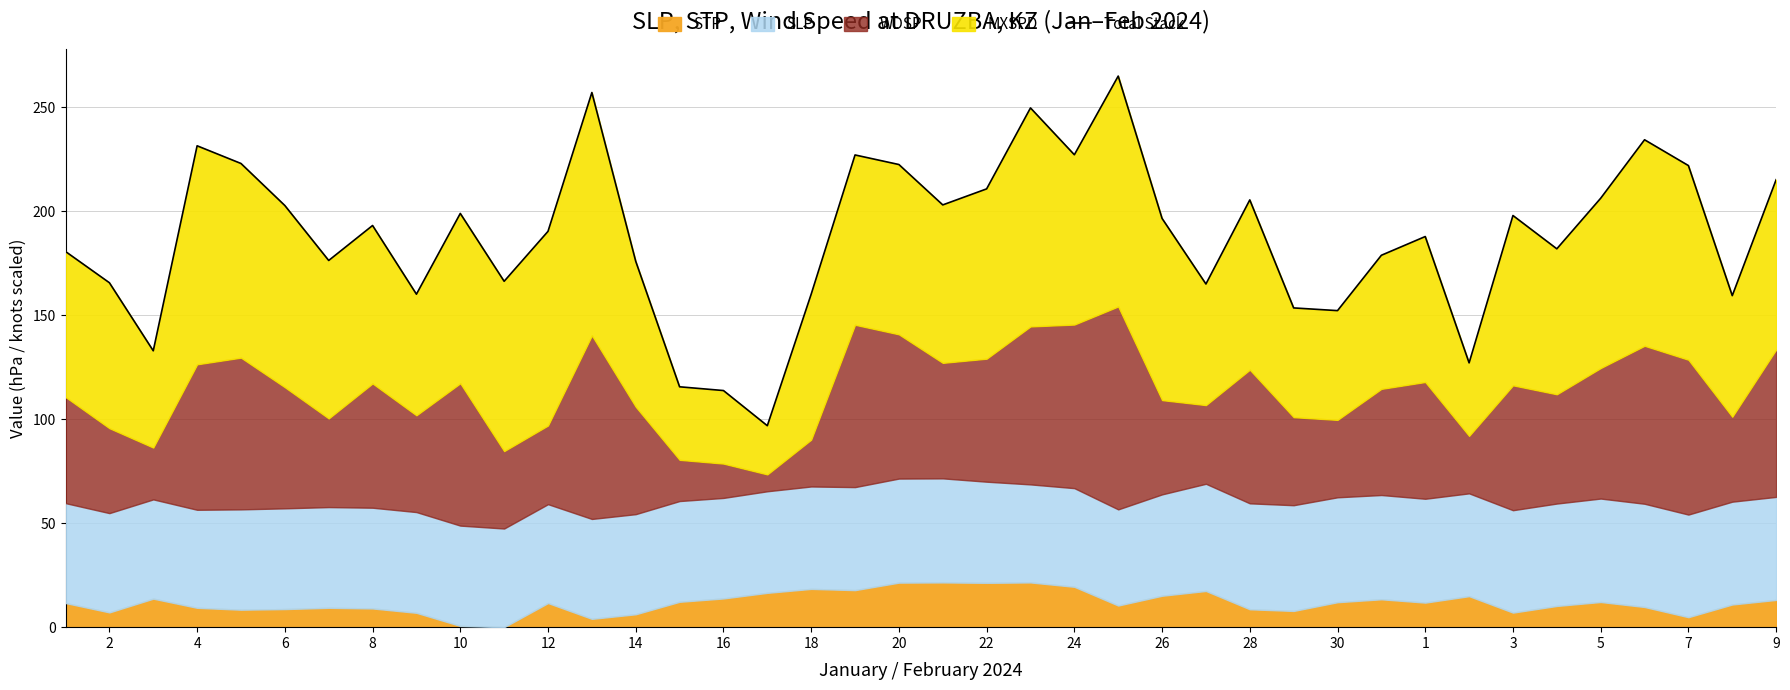

How many data points are less than 193?

20